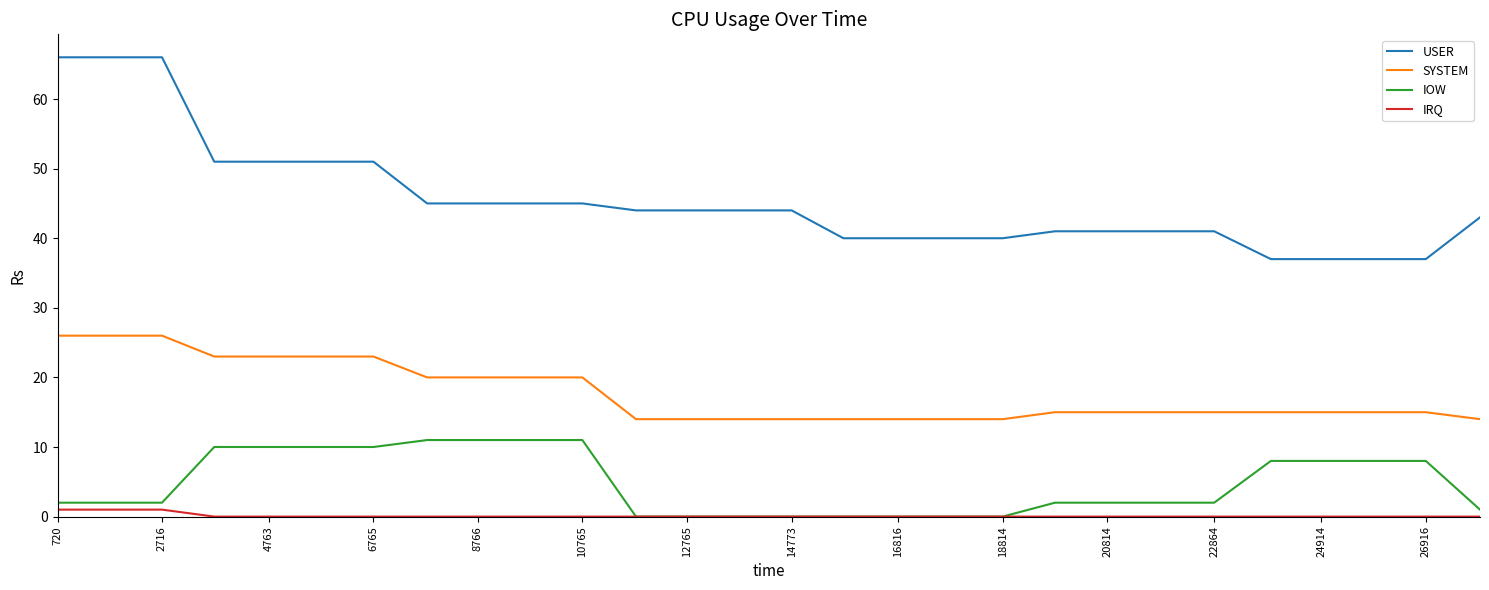

Count the number of data series in this chart.

4